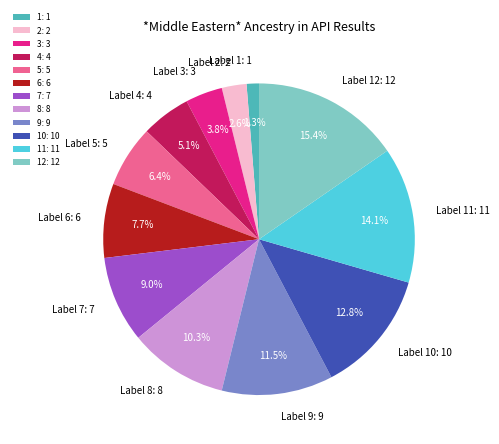

Is the sum of 9: 9 and 2: 2 greater than half?

No